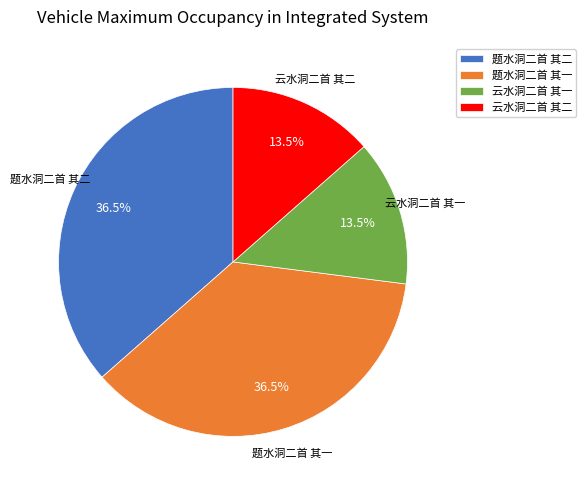

Approximately how many times larger is the value at 云水洞二首 其二 compared to 题水洞二首 其二?

0.4